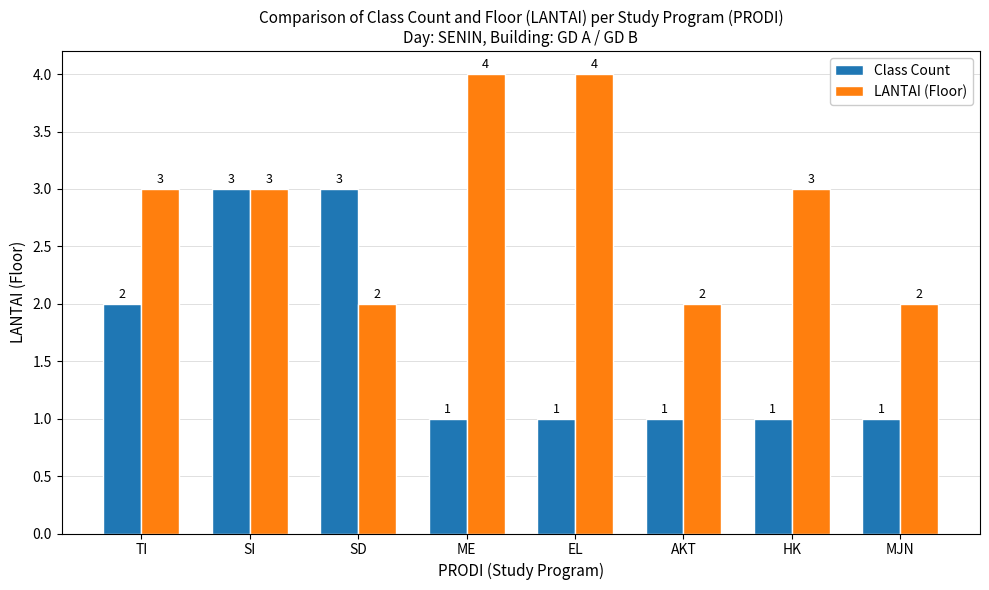

Read the LANTAI (Floor) value at HK.

3